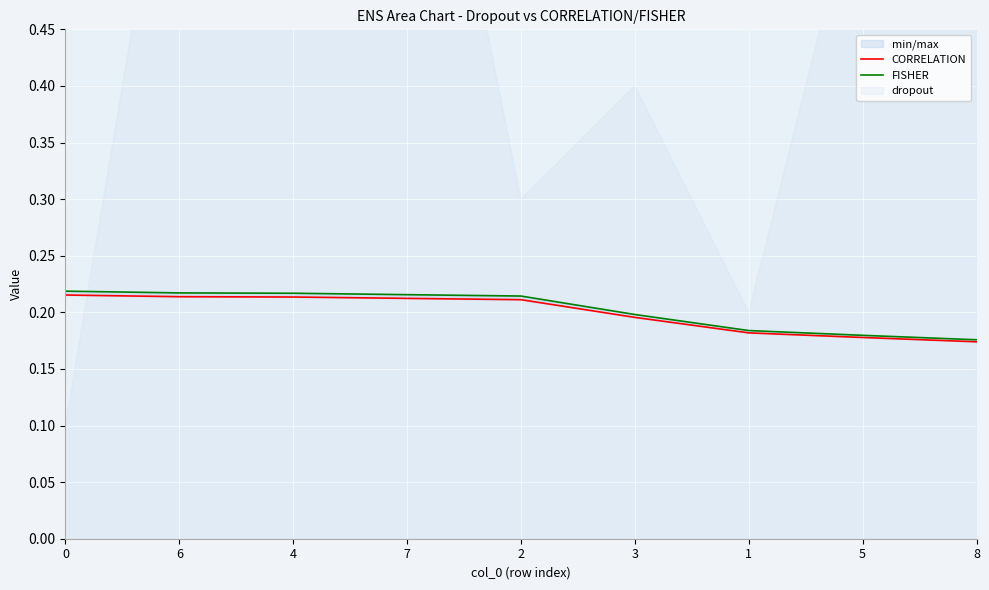

Is it true that CORRELATION equals 0.1 at 8?

False